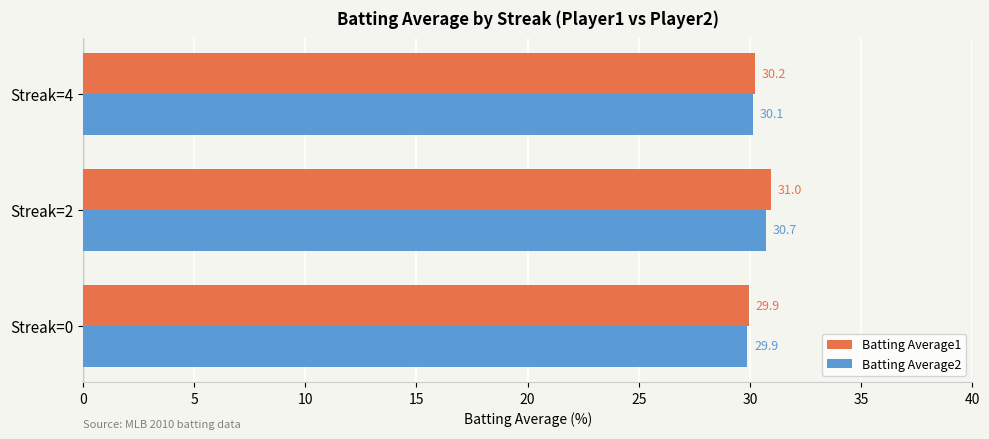

How many values in the Batting Average1 series are below 30?

1